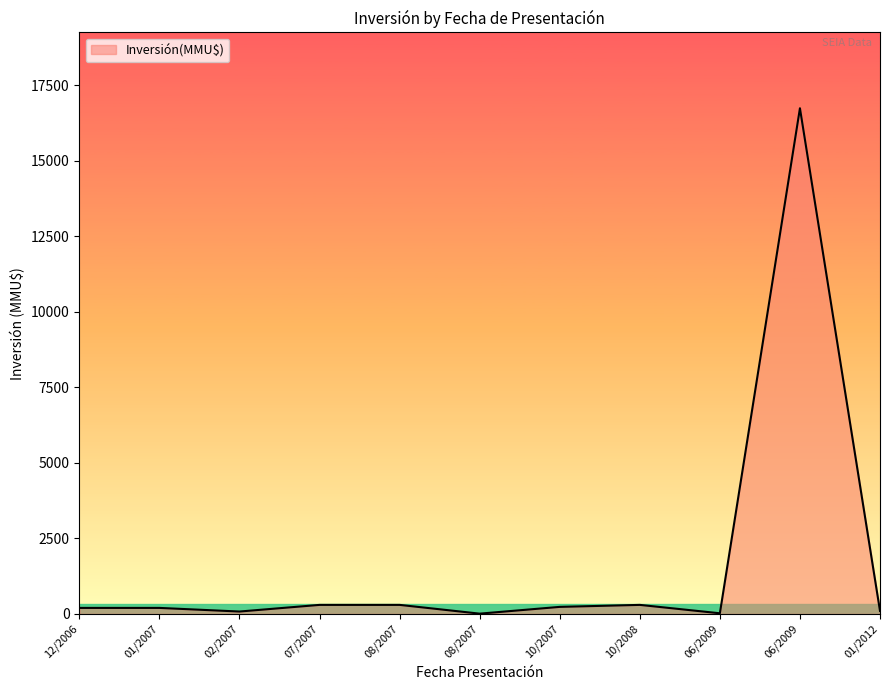

What is the sum of all values?

18482